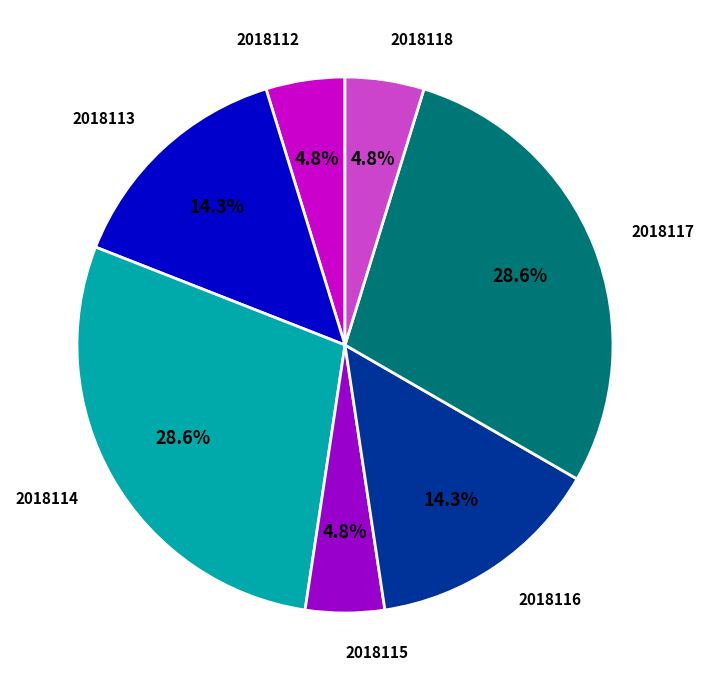

To the nearest percent, what is the average slice percentage?

14%